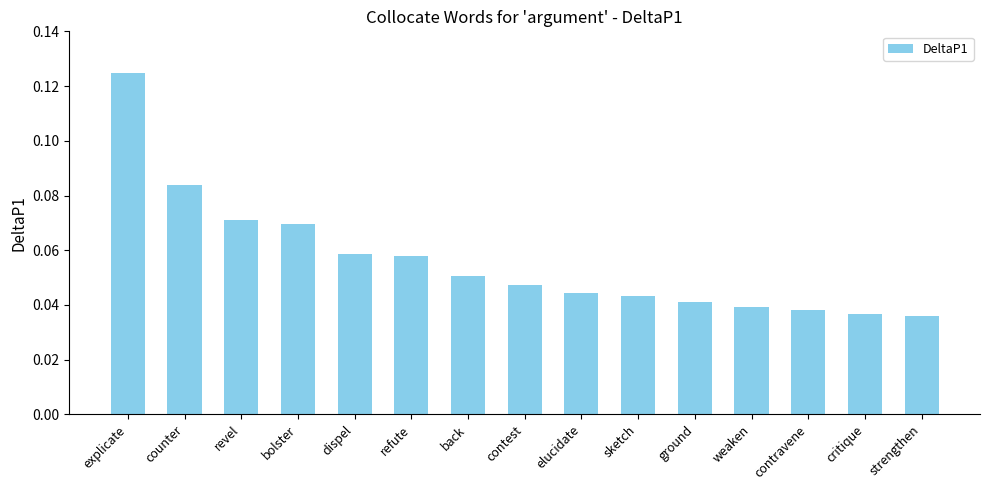

What is the label of the 6th bar from the left?

refute